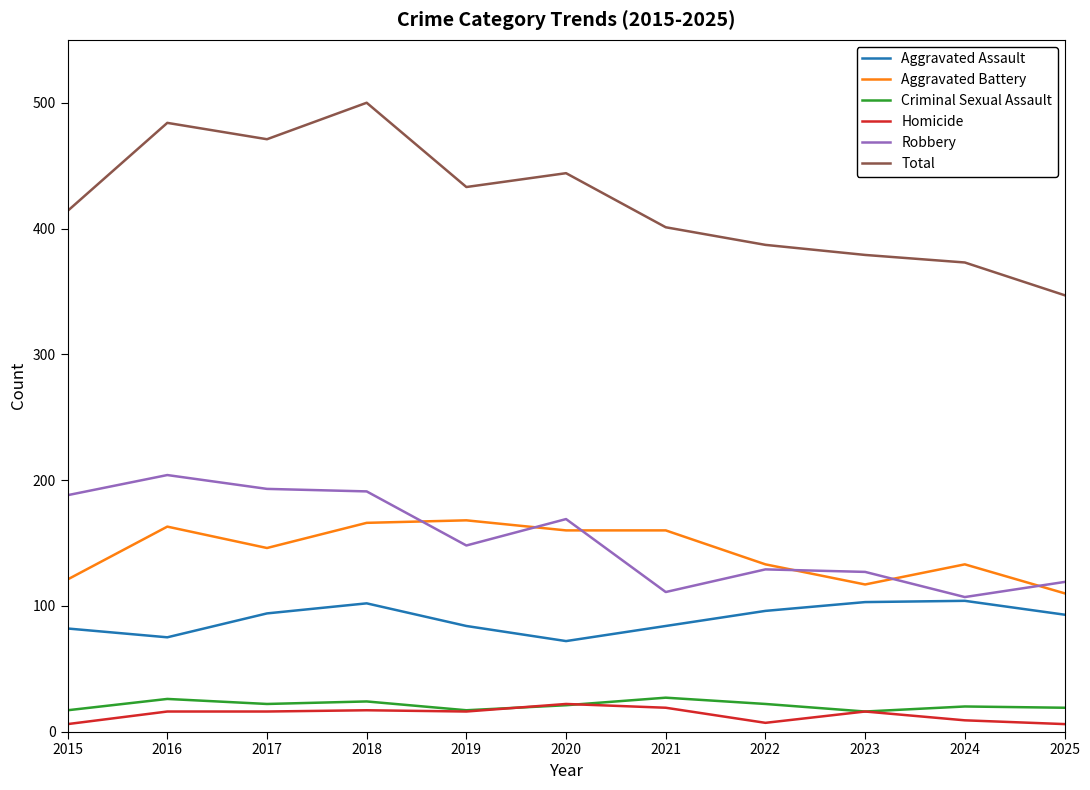

True or false: Robbery has more than 1 interior local peaks.

True